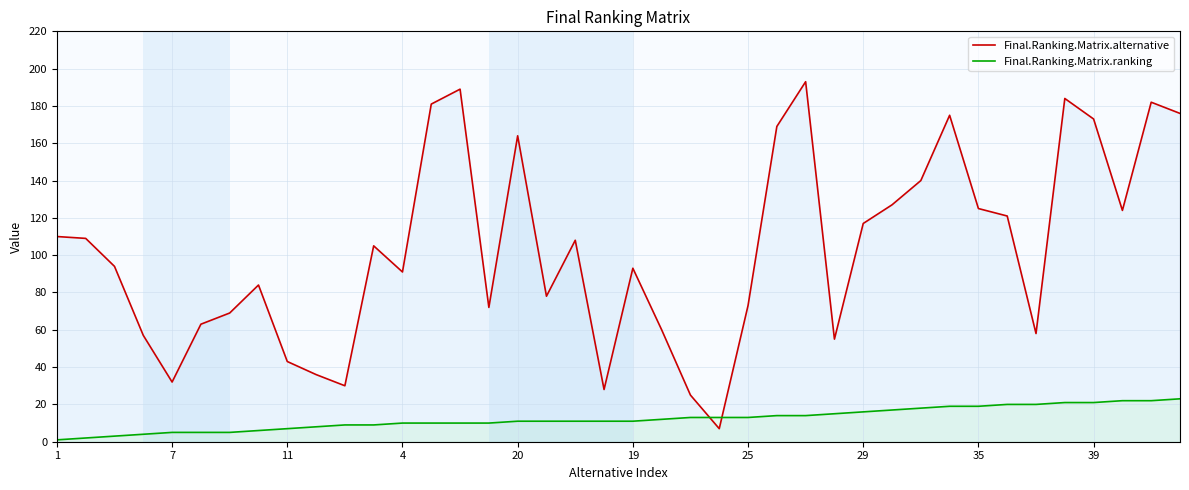

Which series has the largest total across all categories?

Final.Ranking.Matrix.alternative